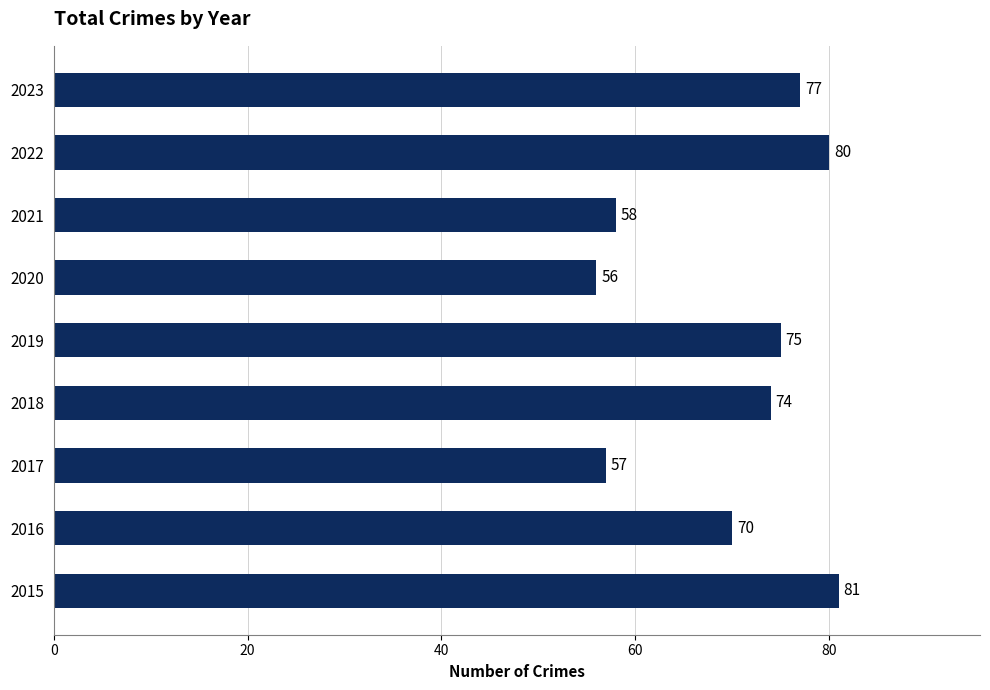

At which label is the value closest to 68?

2016